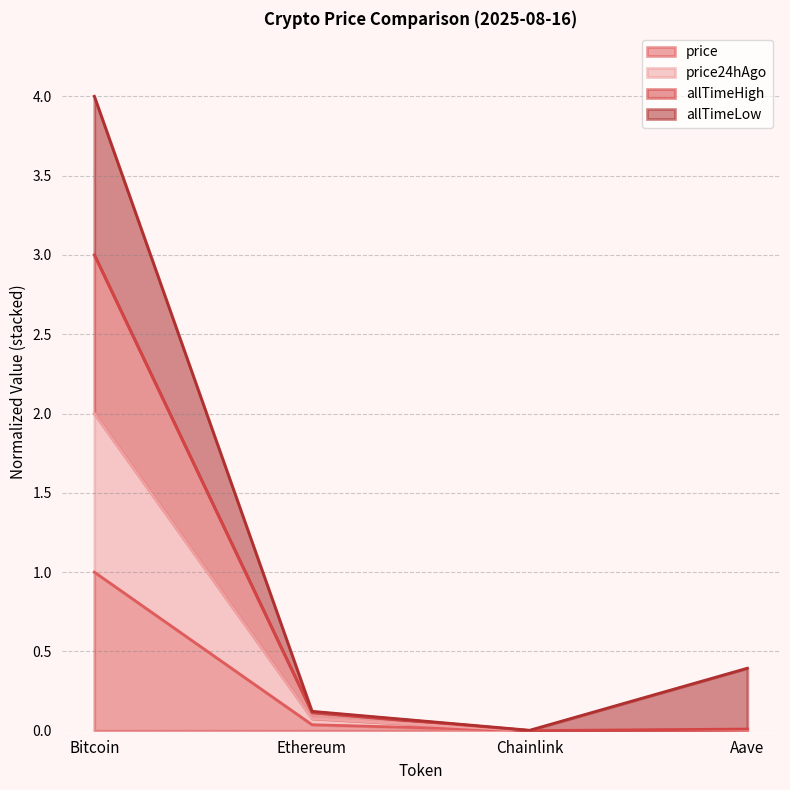

What is the highest value of the price series?

1.0